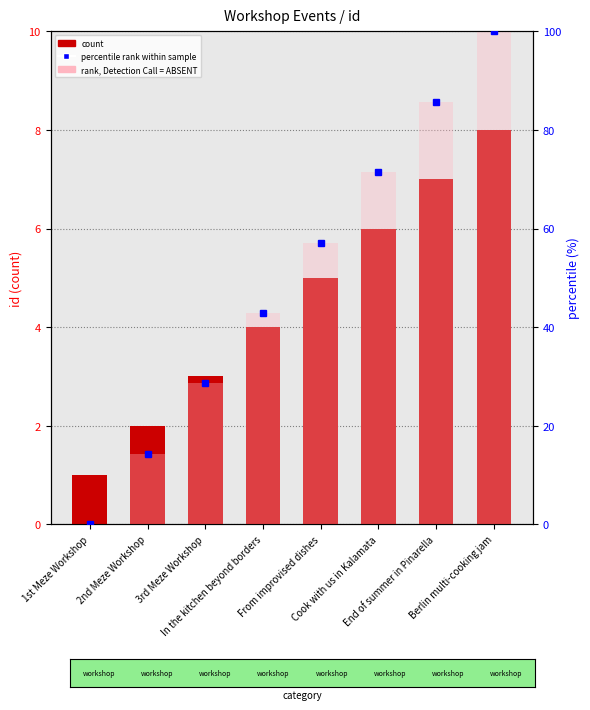

Which has a higher value, 1st Meze Workshop or Cook with us in Kalamata?

Cook with us in Kalamata